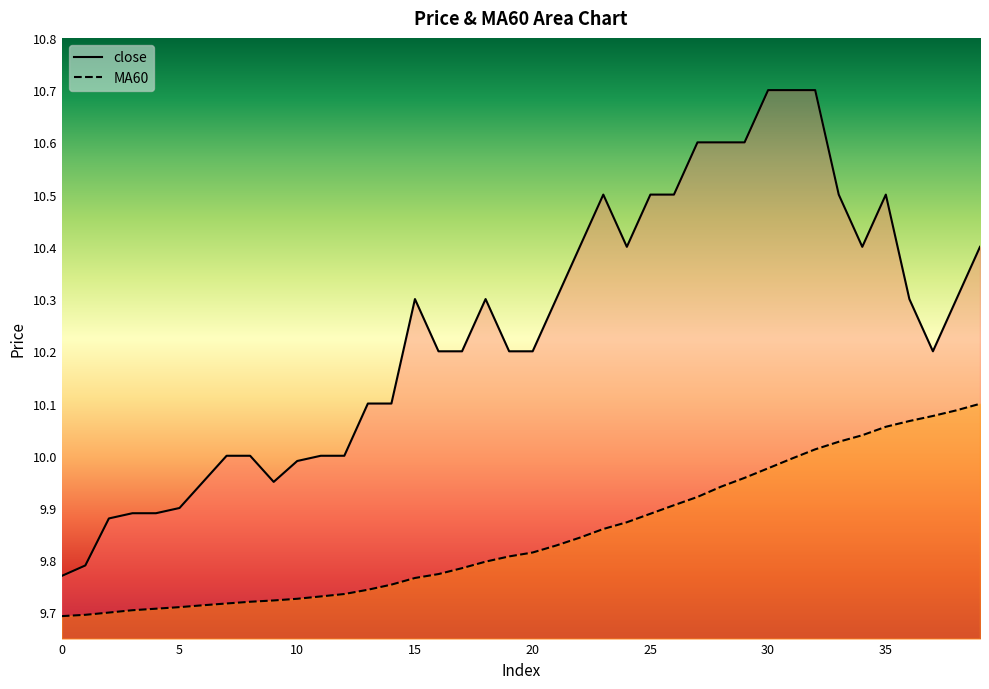

What value does the close series have at 8?

10.0